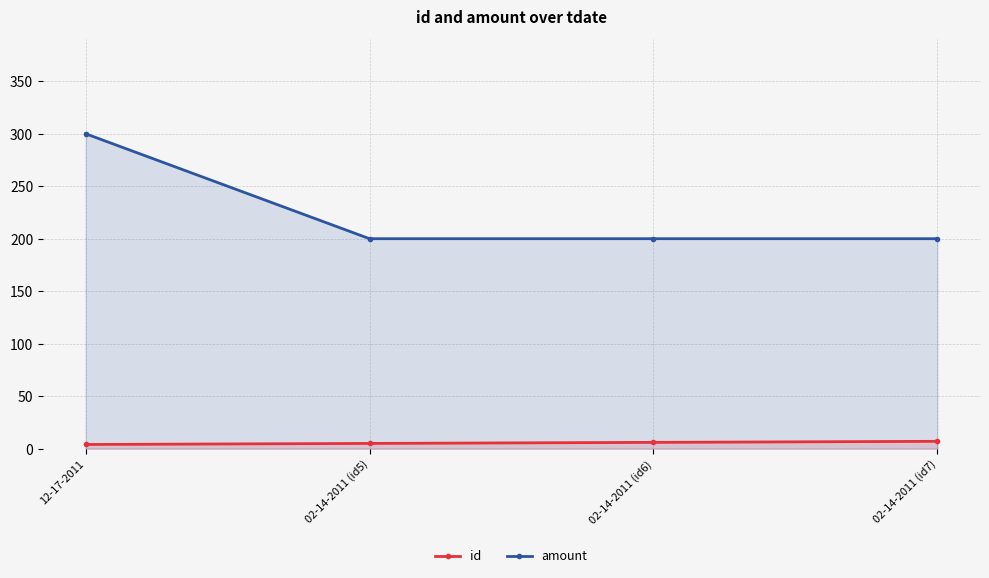

What position from the left is 02-14-2011 (id5)?

2